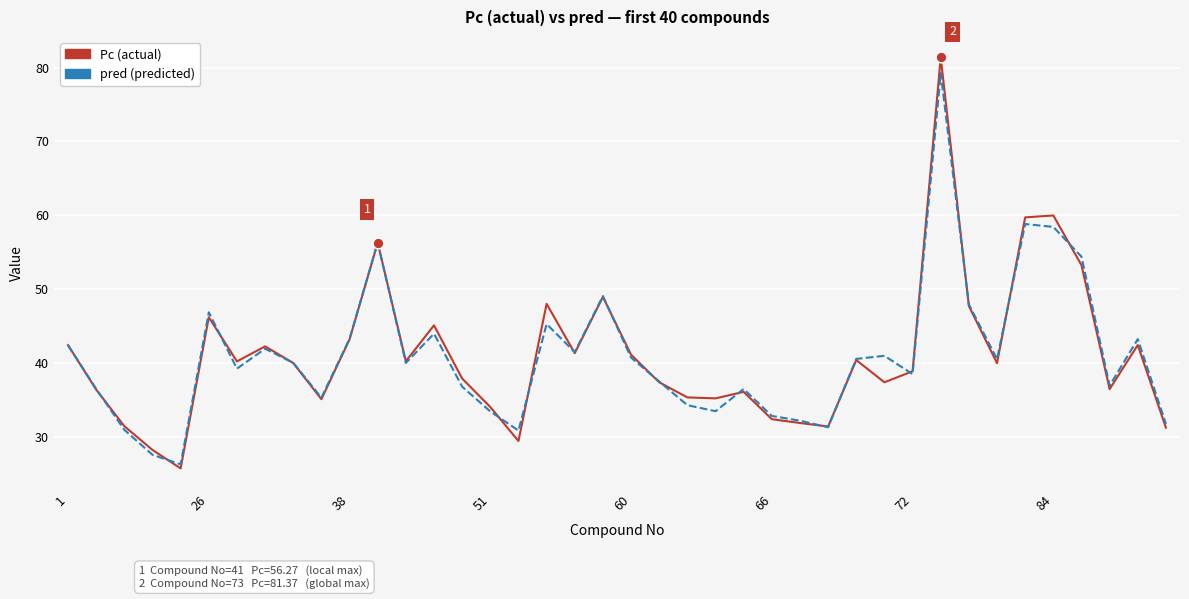

Which series has the widest spread of values?

Pc (actual)